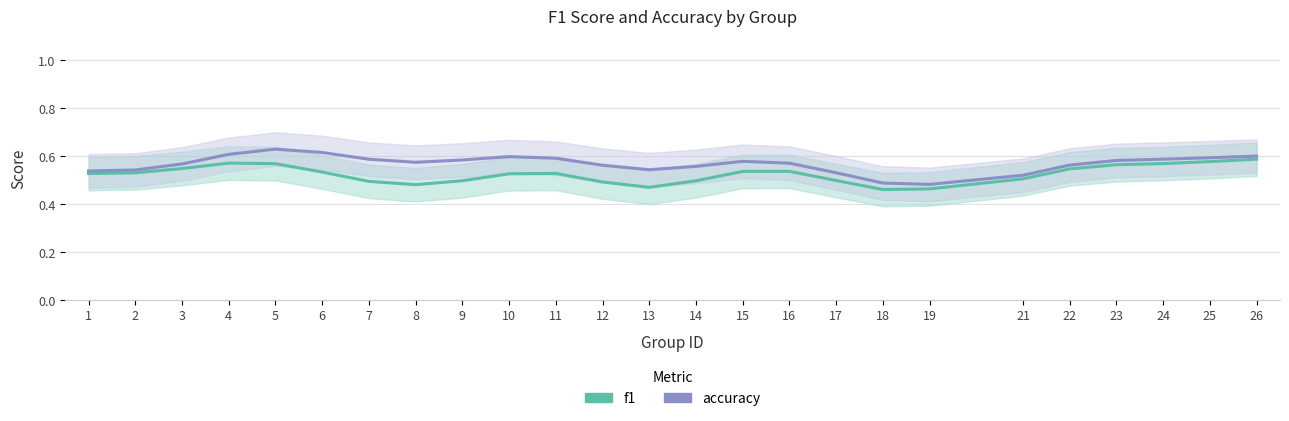

What is the total value across all series at 3?

1.1